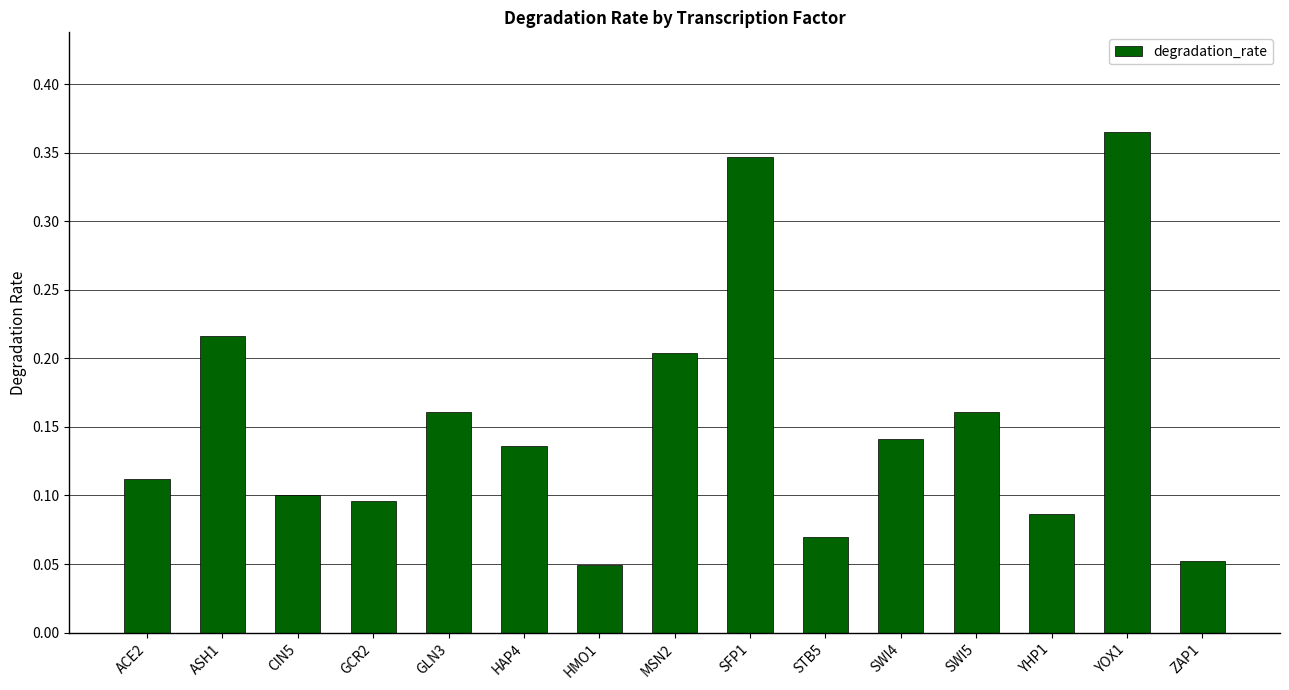

Which label corresponds to the largest value in the chart?

YOX1